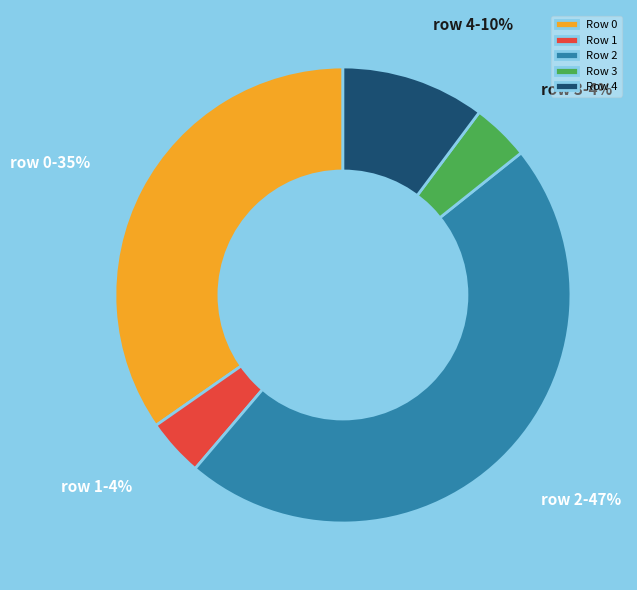

True or false: Row 4 accounts for 20% of the total.

False